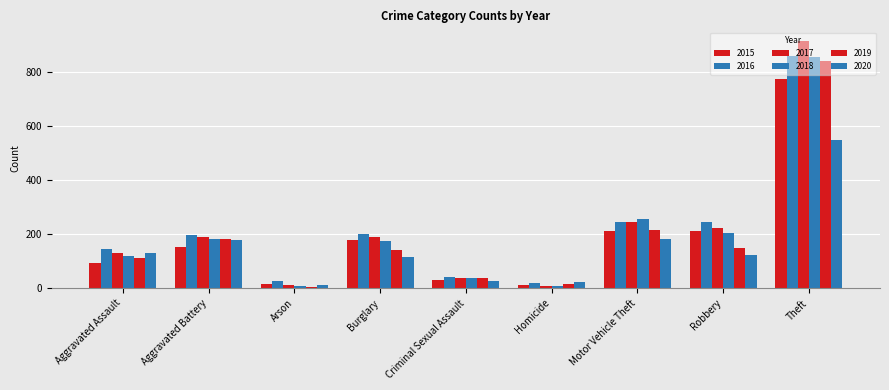

How many groups of bars are there?

9